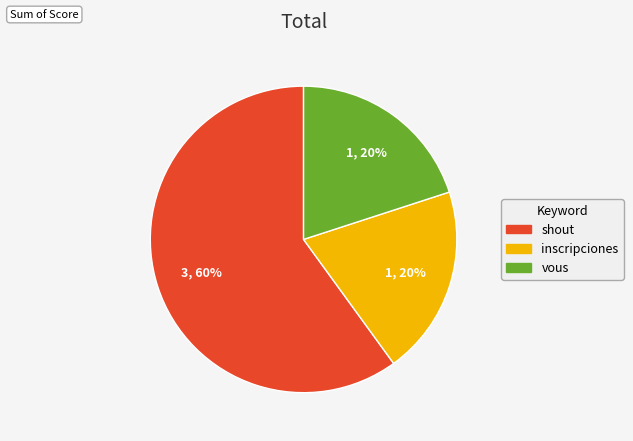

Does any single category account for the majority?

Yes